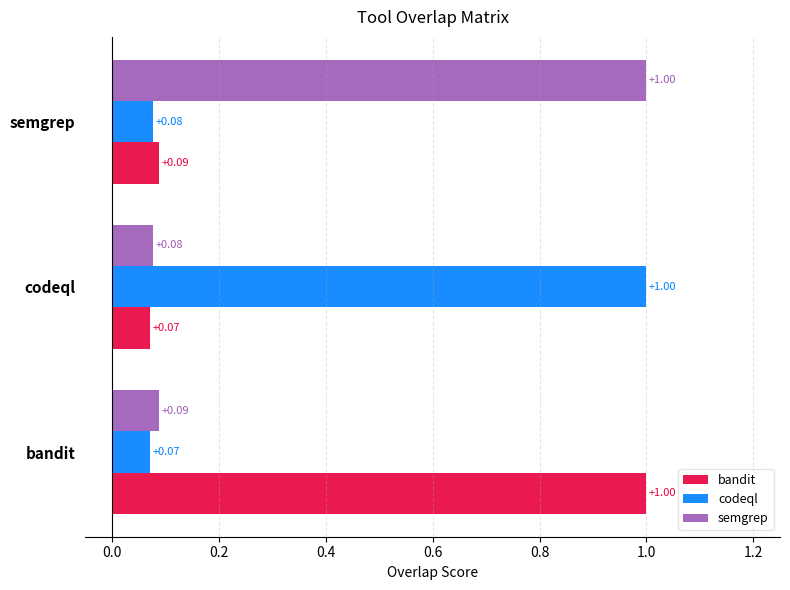

Which category has the lowest value in the codeql series?

bandit